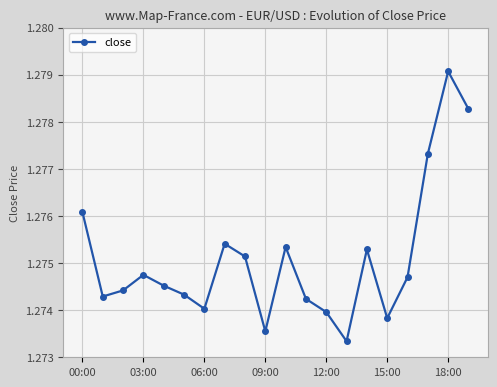

Count the values in the range 1 to 2.

20